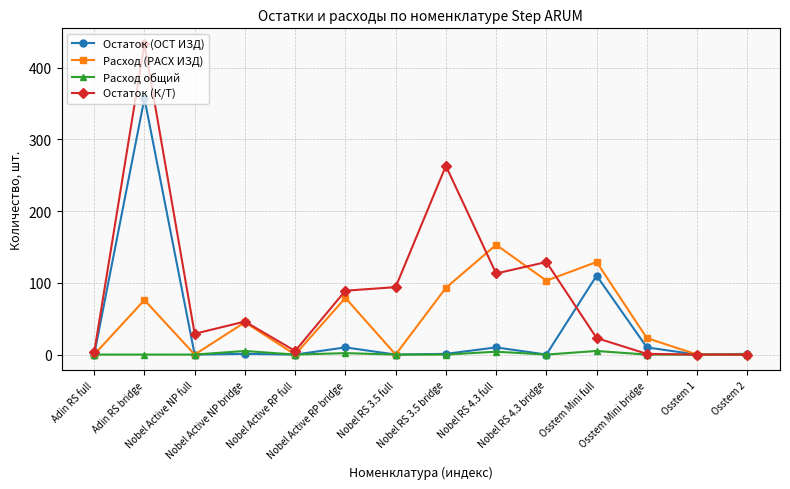

What is the highest value of the Остаток (ОСТ ИЗД) series?

357